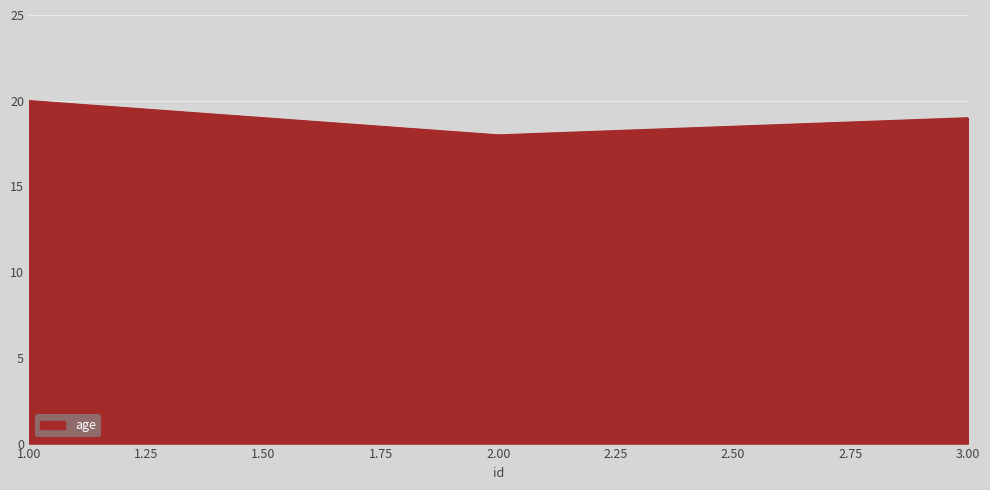

What is the maximum value shown in the chart?

20